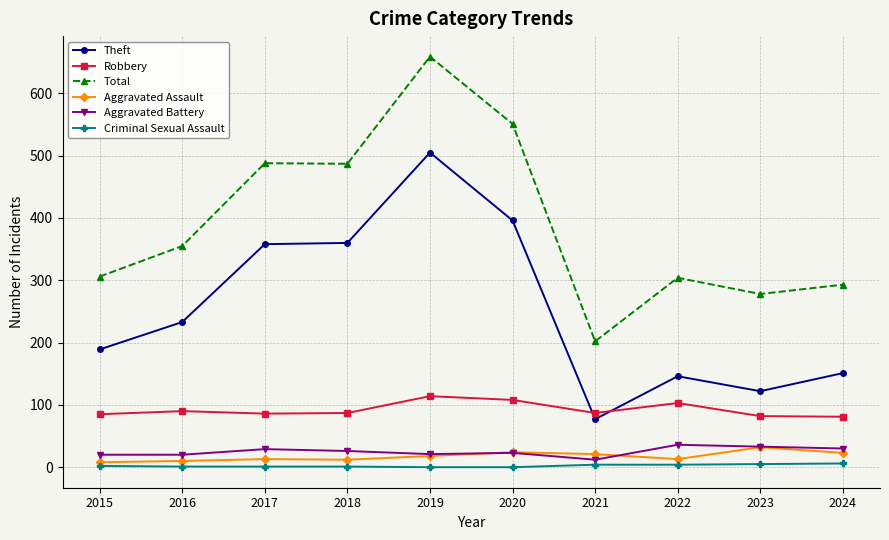

Does the chart have visible grid lines?

Yes